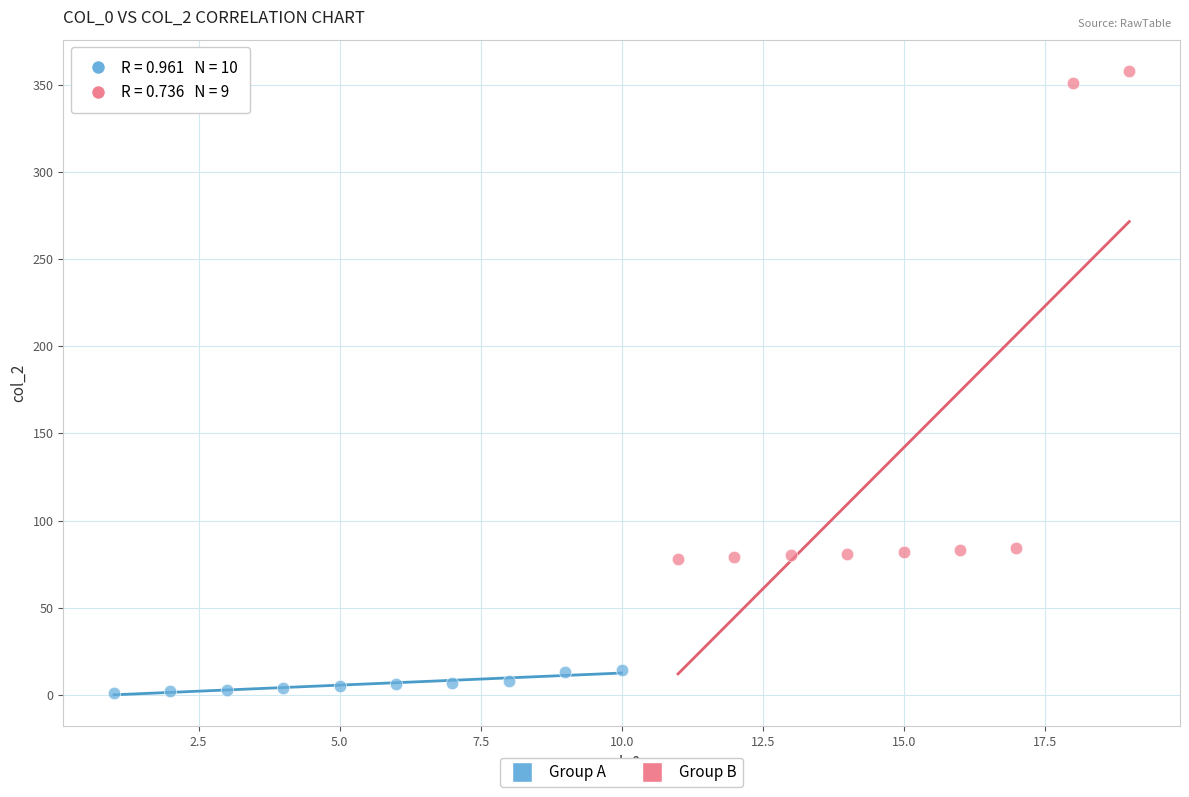

Which series has the widest spread of Y values?

Group B